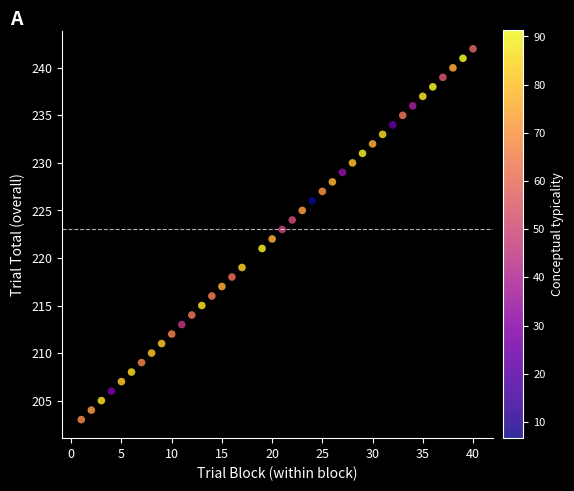

What is the range of Y values (max minus min)?

39